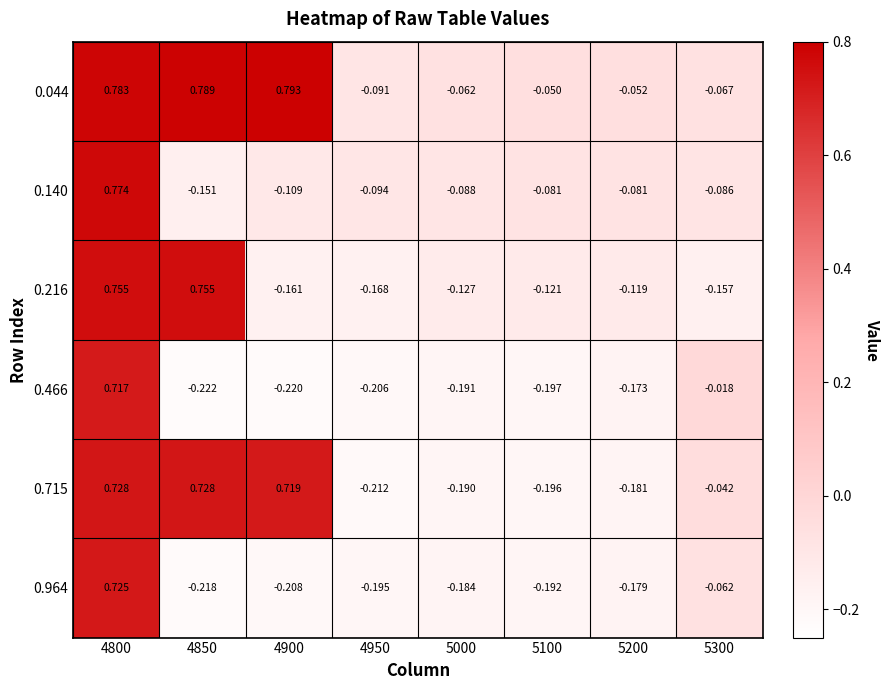

Is the value of 0.964 at 4900 greater than the value of 0.715 at 4950?

Yes